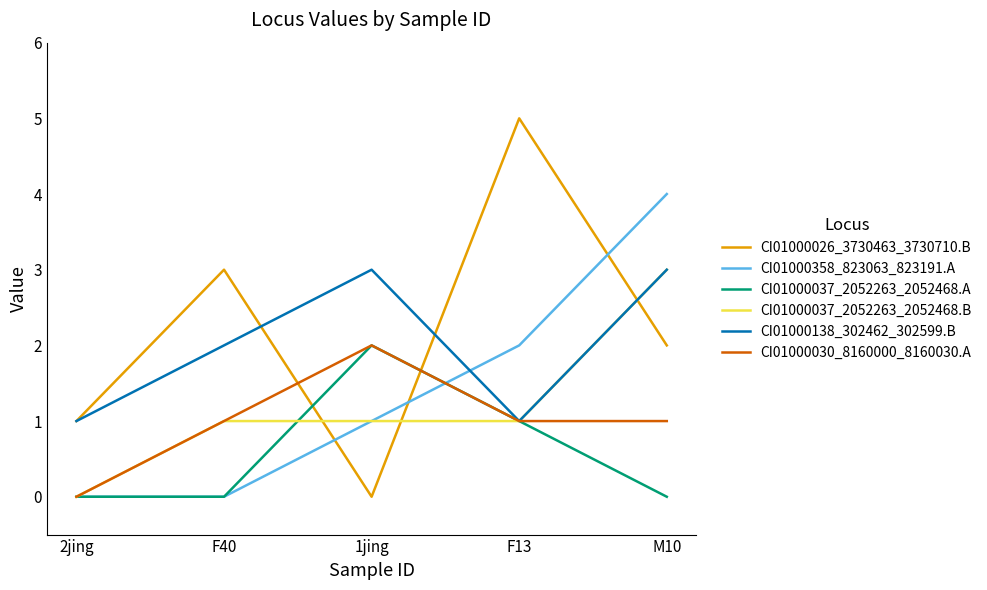

What position from the right is M10?

1